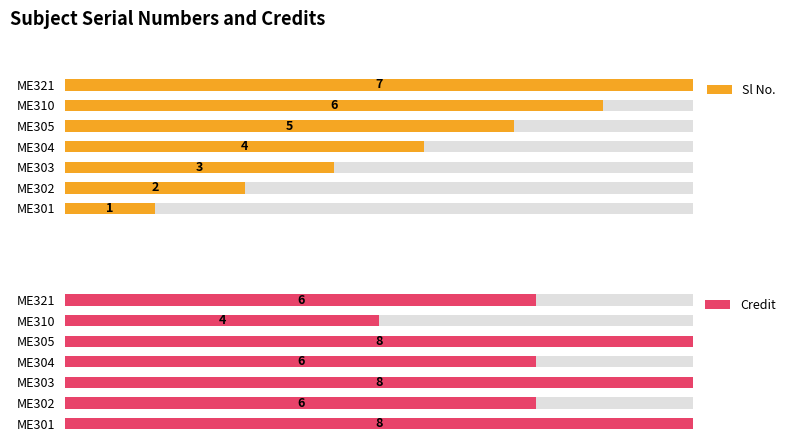

The value of Credit at ME303 is 8. True or false?

True